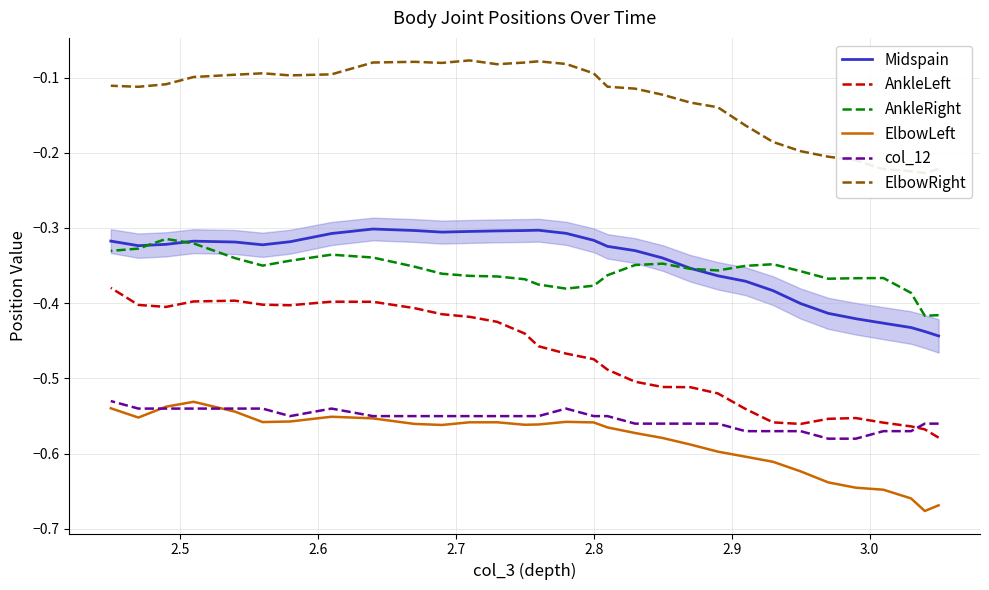

True or false: ElbowRight and col_12 intersect in this chart.

False